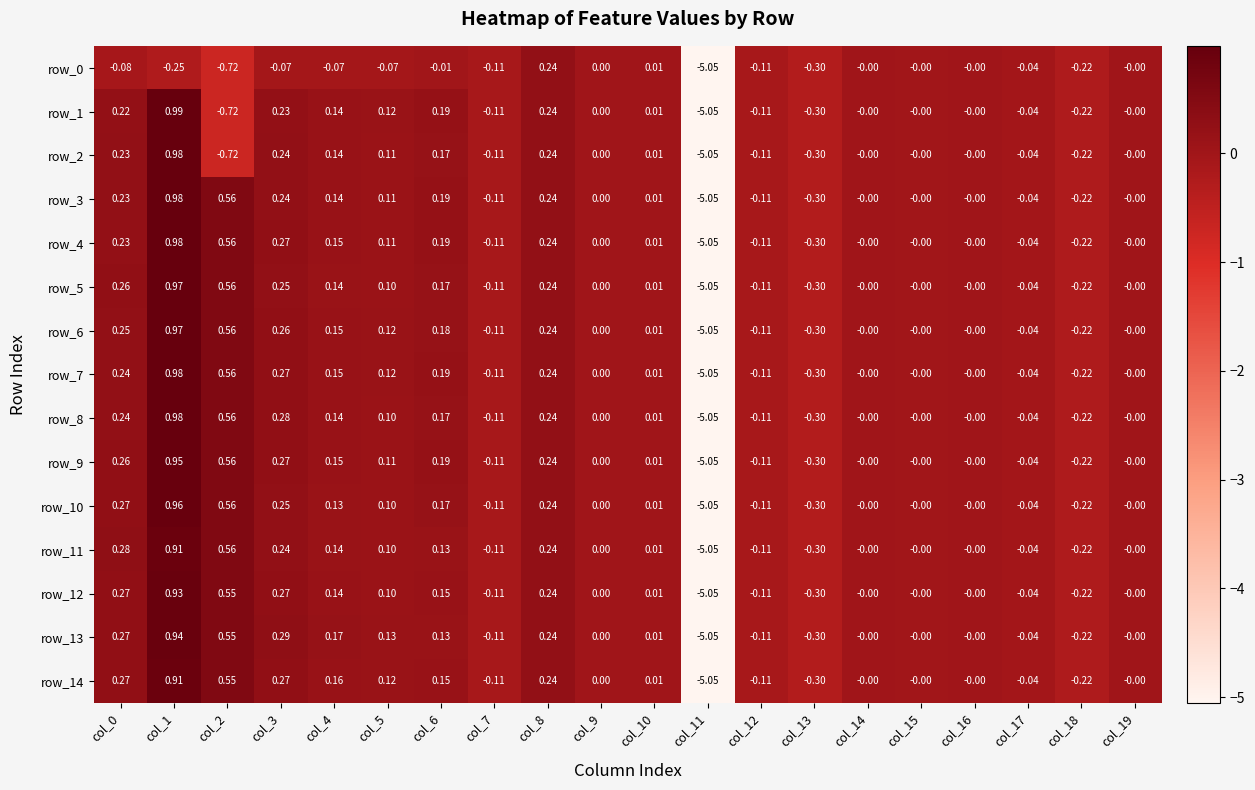

Count the number of categories in the chart.

20